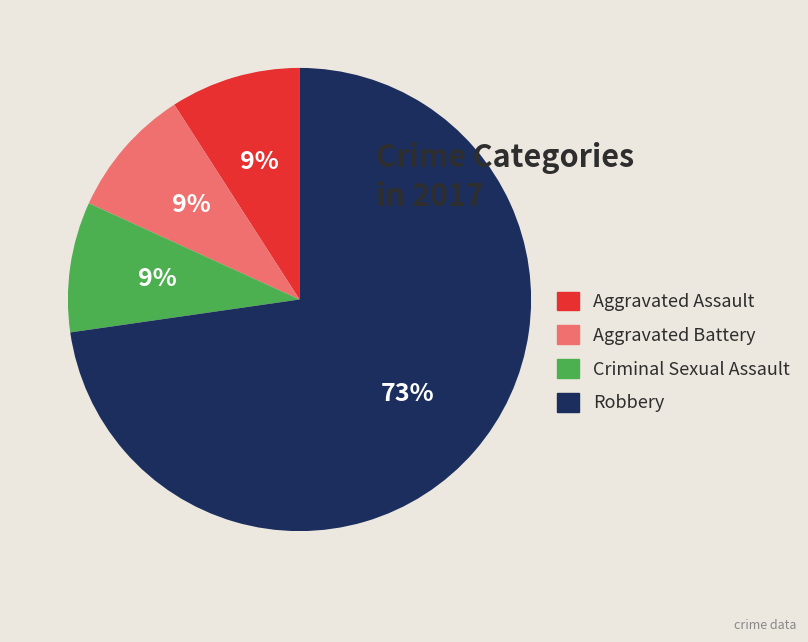

True or false: Aggravated Battery accounts for 4% of the total.

False